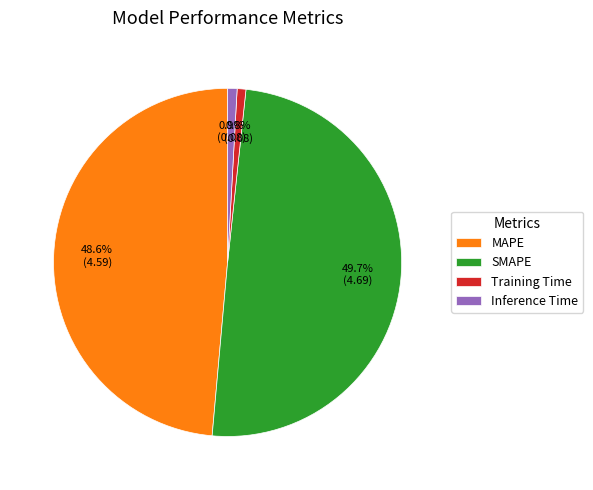

The Training Time slice represents 1% of the pie. True or false?

True